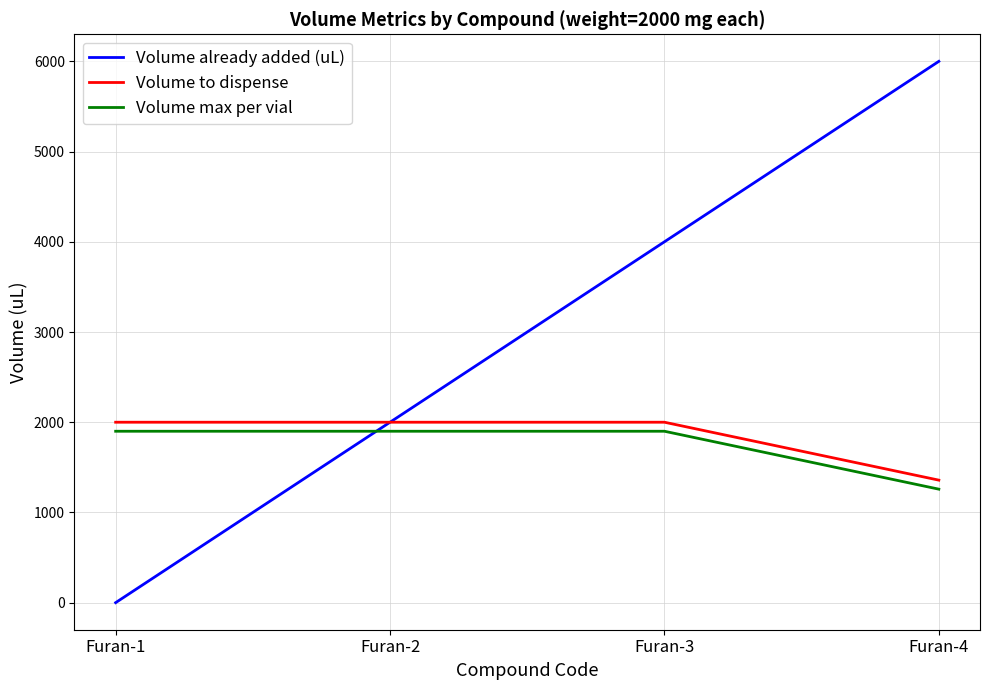

Rank the categories by Volume already added (uL) value from highest to lowest.

Furan-4, Furan-3, Furan-2, Furan-1